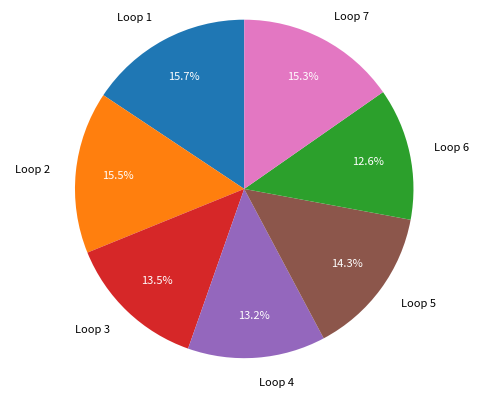

How many segments does this pie chart have?

7